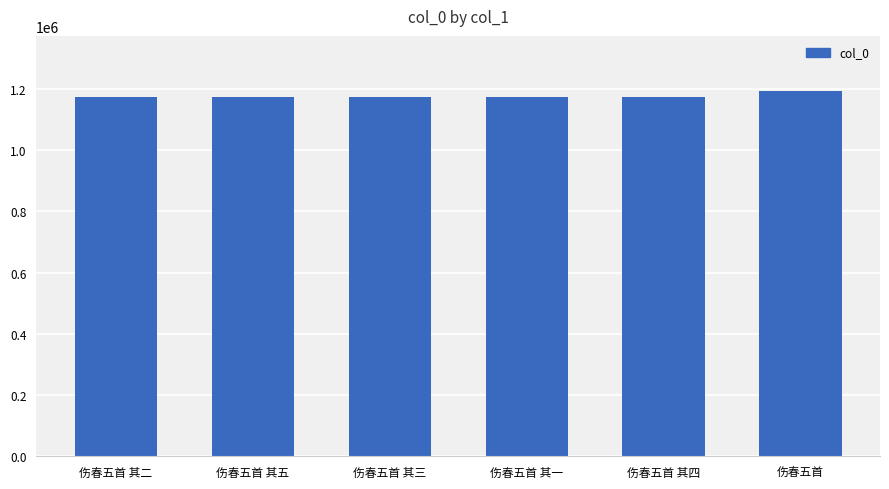

What is the minimum value shown in the chart?

1173468